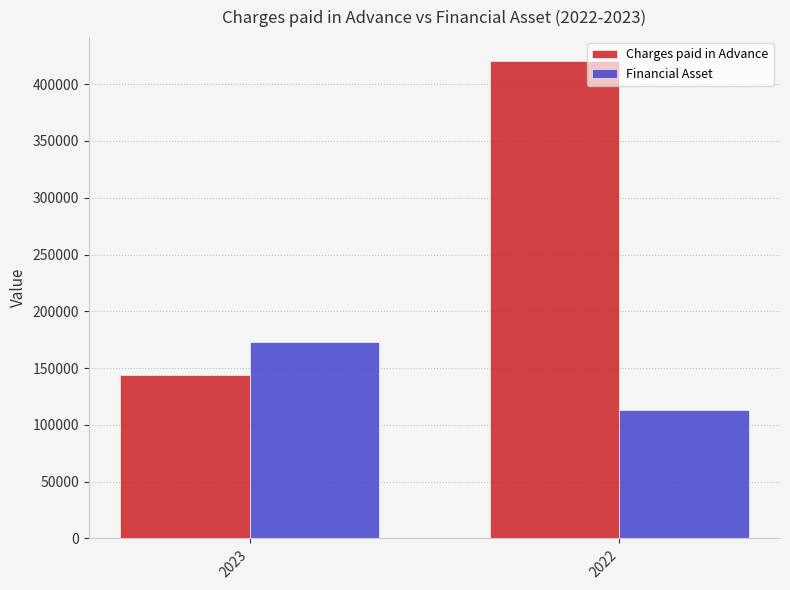

Is it true that Charges paid in Advance equals 420436 at 2022?

True